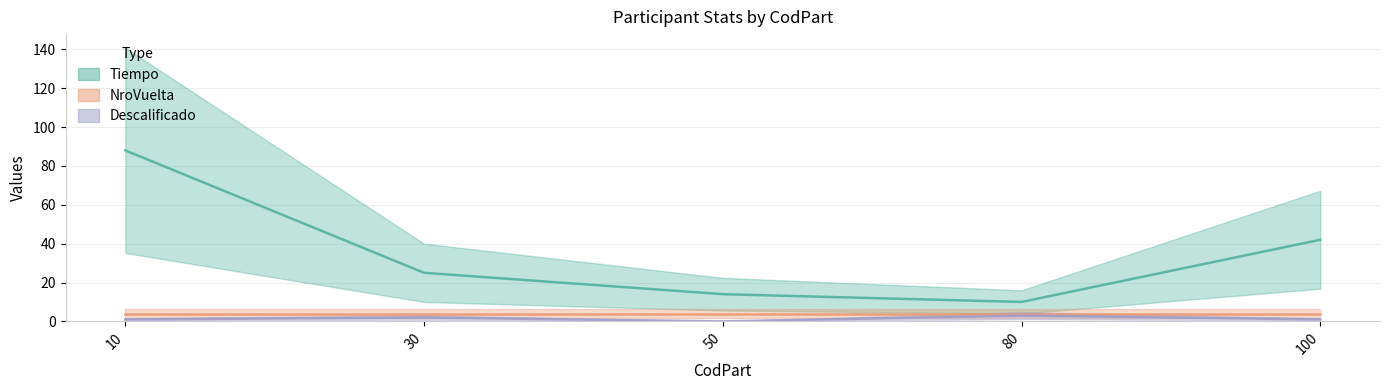

Is the value of Tiempo at 50 greater than the value of Descalificado at 80?

Yes